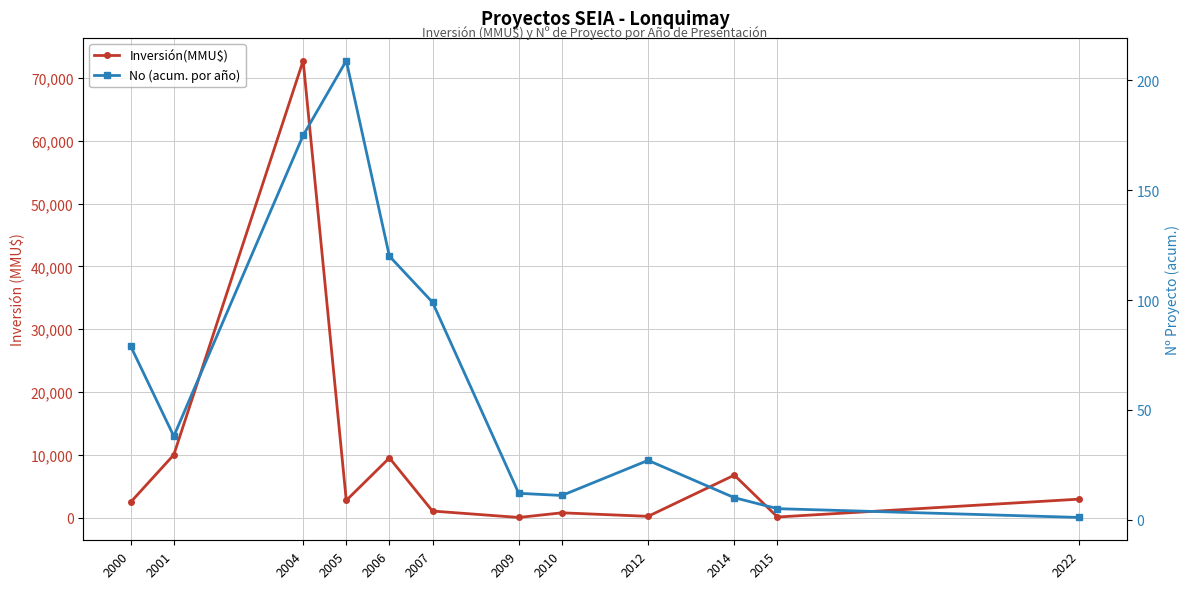

True or false: No (acum. por año) and Inversión(MMU$) cross at least once.

False